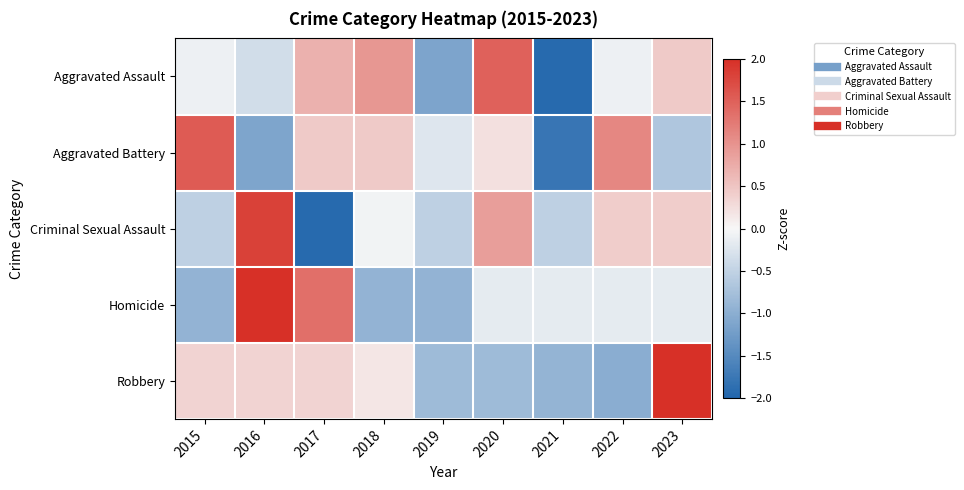

Rank the series at 2022 from highest to lowest value.

Aggravated Battery, Criminal Sexual Assault, Aggravated Assault, Homicide, Robbery